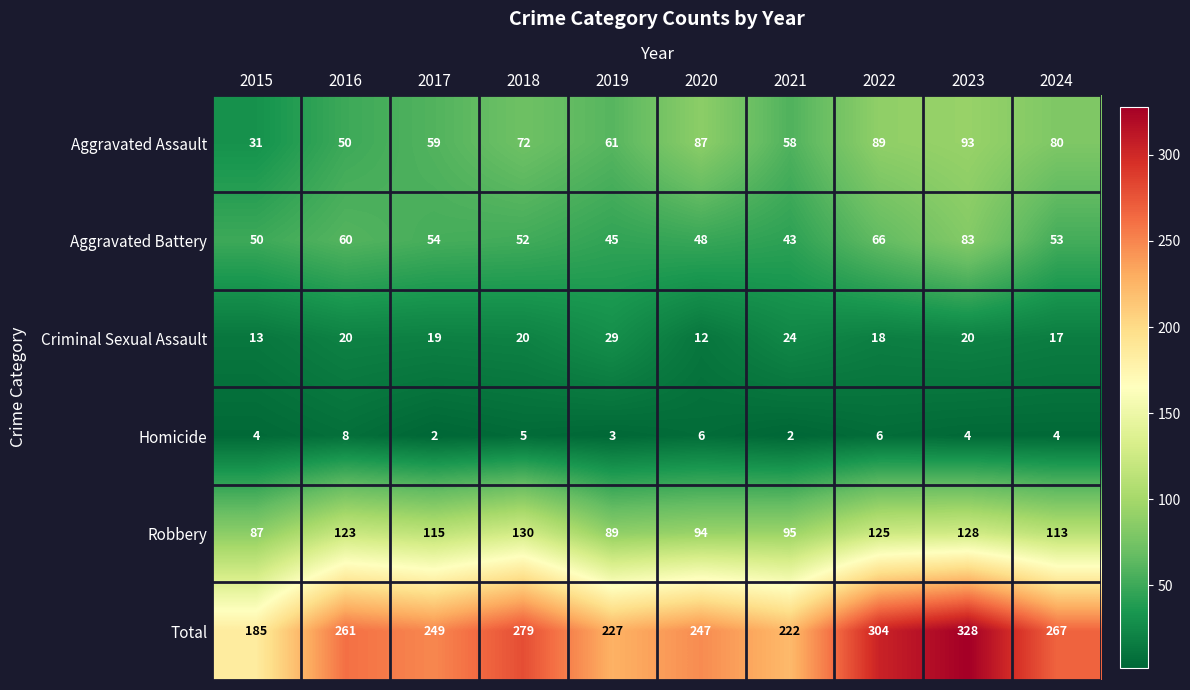

What is the total value across all series at 2019?

454